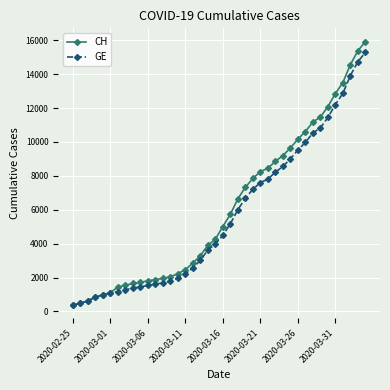

Which series has the largest total across all categories?

CH